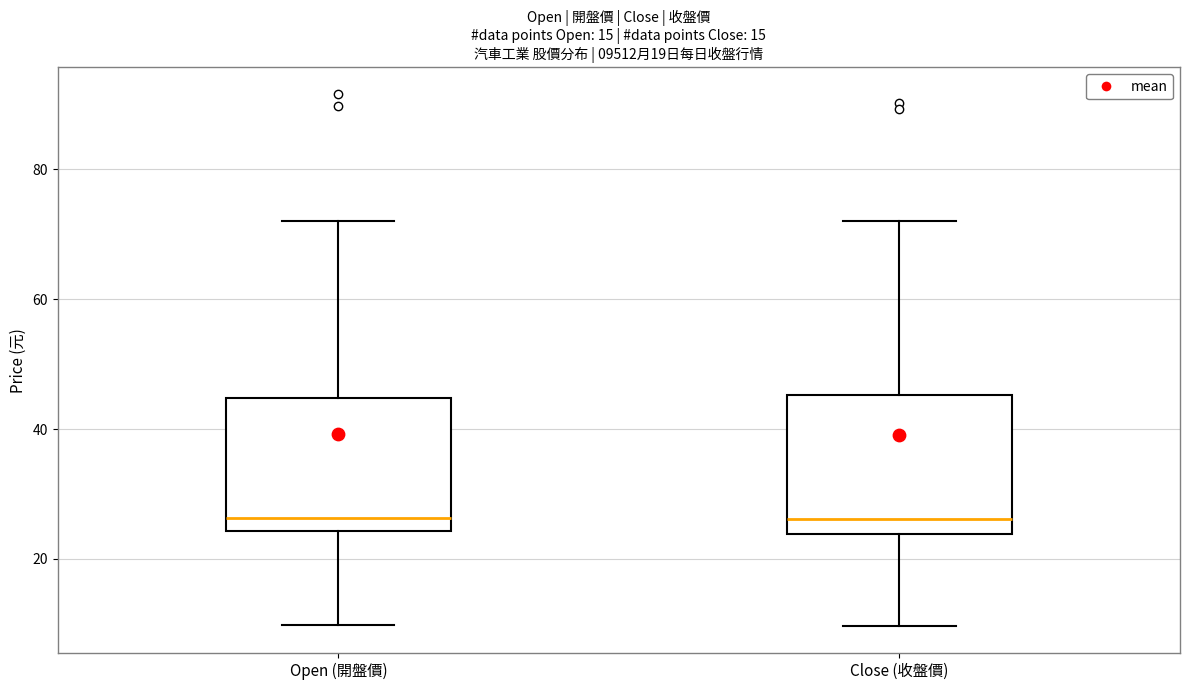

Where does the upper whisker of the box for Open (開盤價) end on the y-axis? The values are not printed on the chart, so give them approximately, as read against the axis.

72